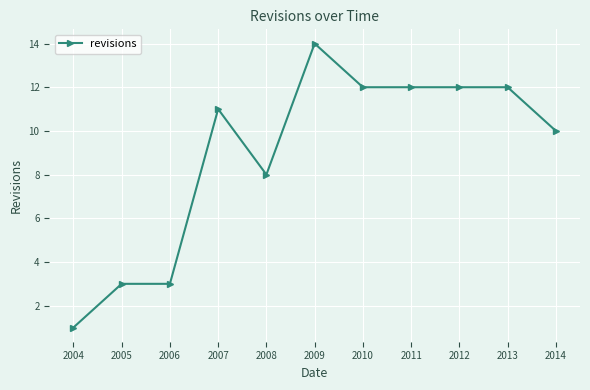

Count the number of data series in this chart.

1